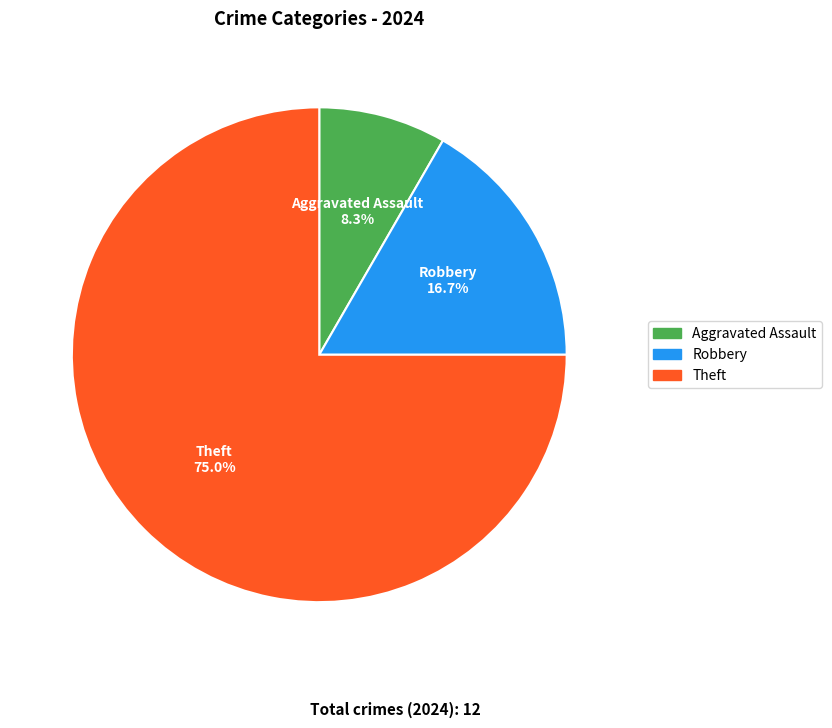

Does any single category account for the majority?

Yes